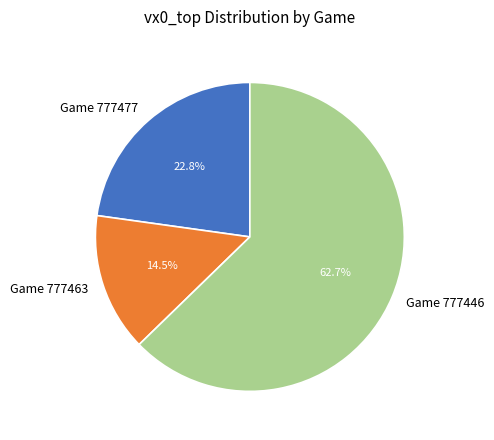

What is the total percentage of Game 777446 and Game 777477?

85.5%